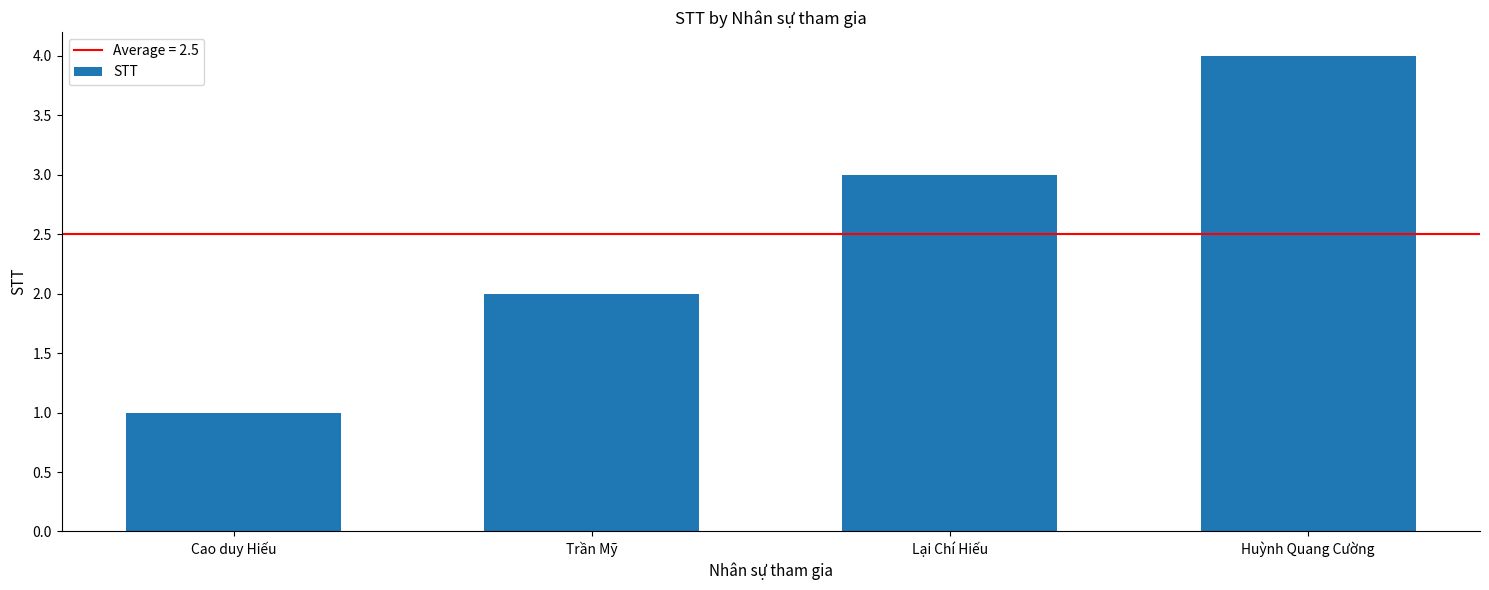

How many values are between 2 and 4?

3